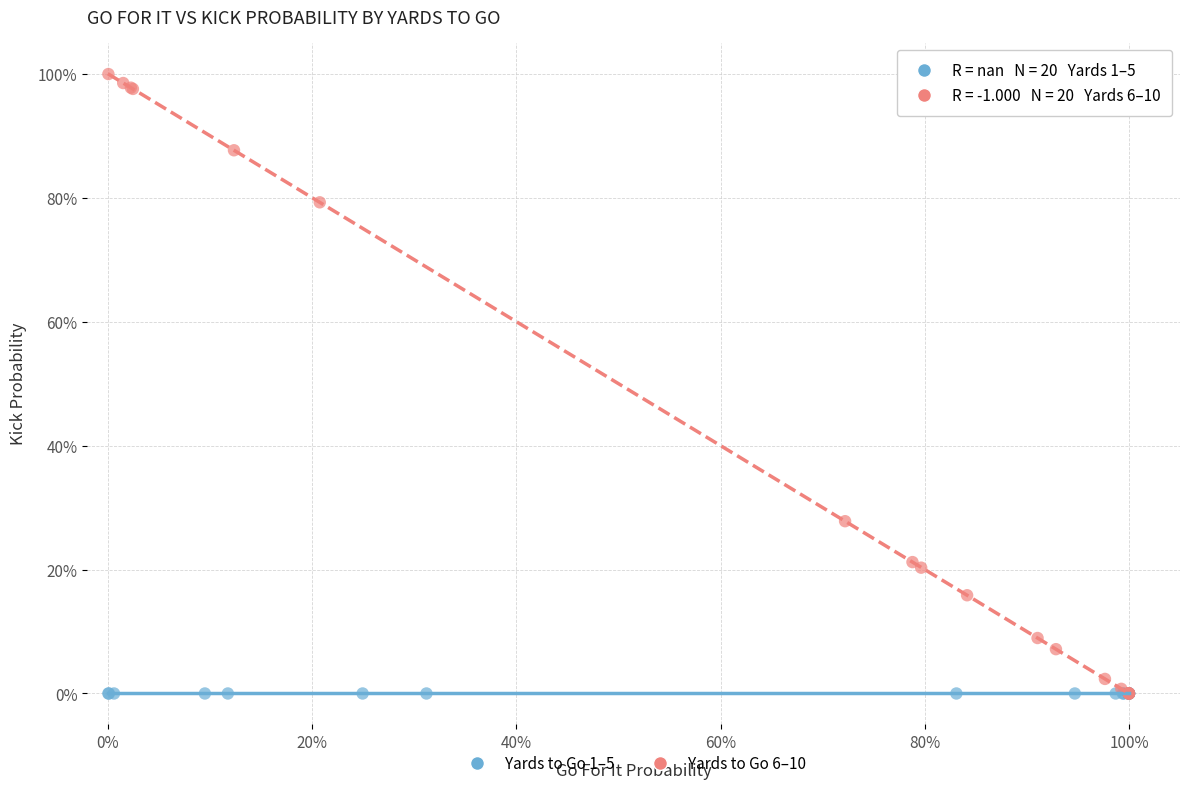

What are all the series names shown in the legend?

Yards to Go 1–5, Yards to Go 6–10